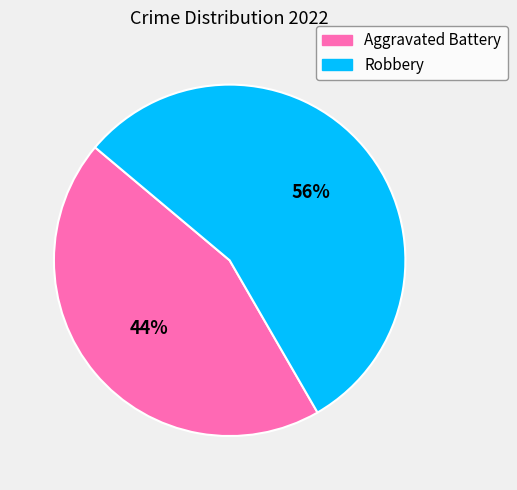

To the nearest percent, what portion does Aggravated Battery represent?

44%